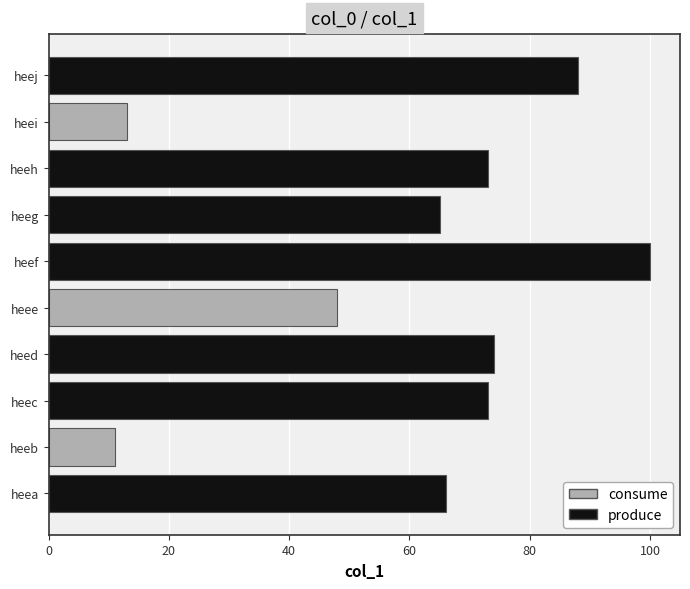

At which label is the value closest to 55?

heee